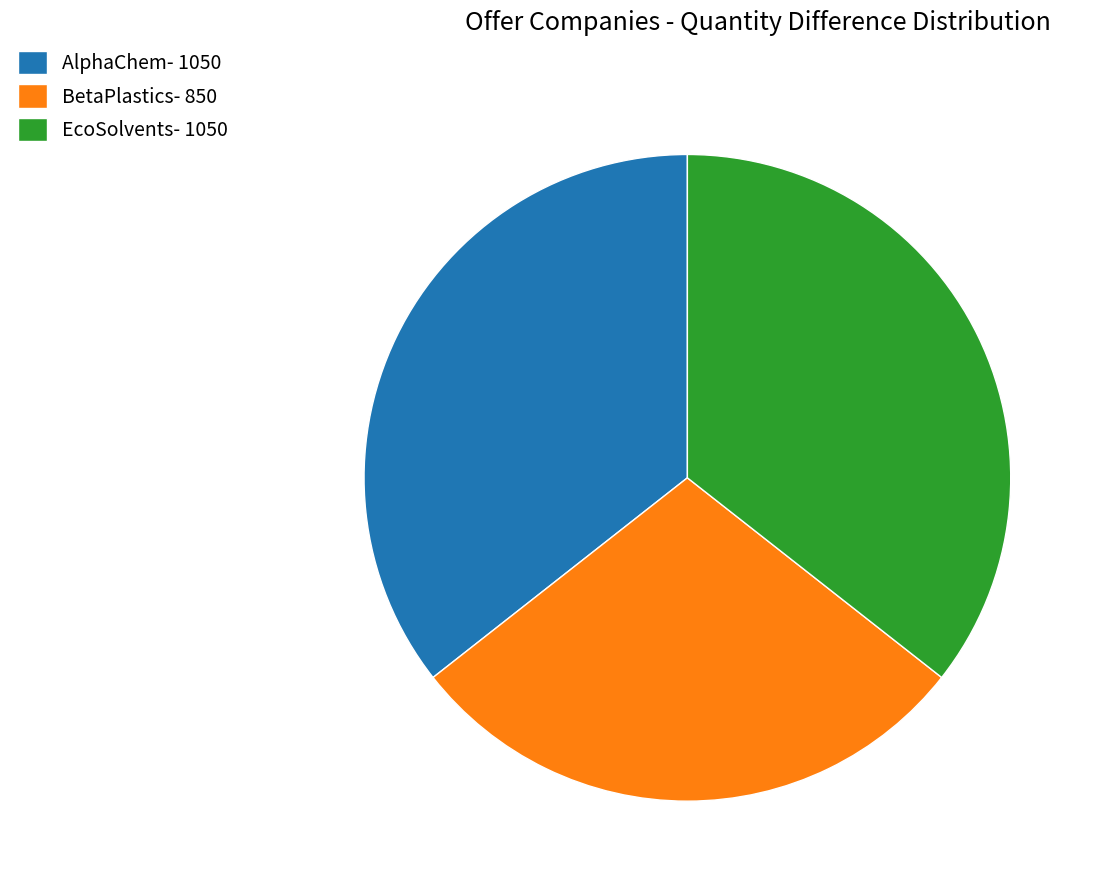

Is there any slice that represents more than half of the pie?

No